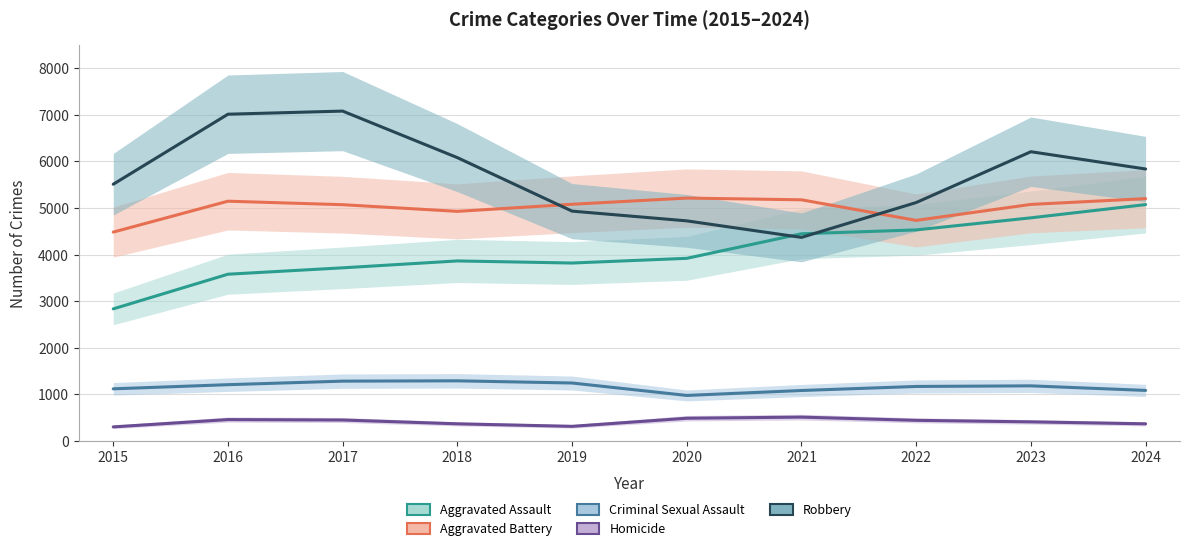

Reading right to left, what are all the values shown in this chart?

Aggravated Assault: 2024=5074	2023=4790	2022=4531	2021=4448	2020=3921	2019=3820	2018=3865	2017=3717	2016=3580	2015=2836
Aggravated Battery: 2024=5202	2023=5078	2022=4735	2021=5177	2020=5214	2019=5081	2018=4929	2017=5072	2016=5147	2015=4484
Criminal Sexual Assault: 2024=1086	2023=1184	2022=1171	2021=1084	2020=978	2019=1245	2018=1292	2017=1285	2016=1209	2015=1120
Homicide: 2024=369	2023=411	2022=444	2021=513	2020=489	2019=315	2018=369	2017=451	2016=460	2015=303
Robbery: 2024=5838	2023=6209	2022=5118	2021=4370	2020=4725	2019=4934	2018=6082	2017=7081	2016=7014	2015=5511